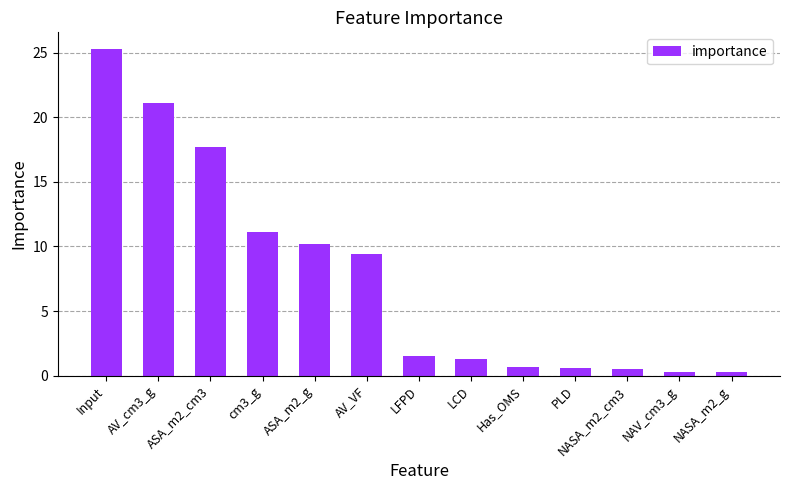

True or false: the data shows 21.1 at AV_cm3_g.

True